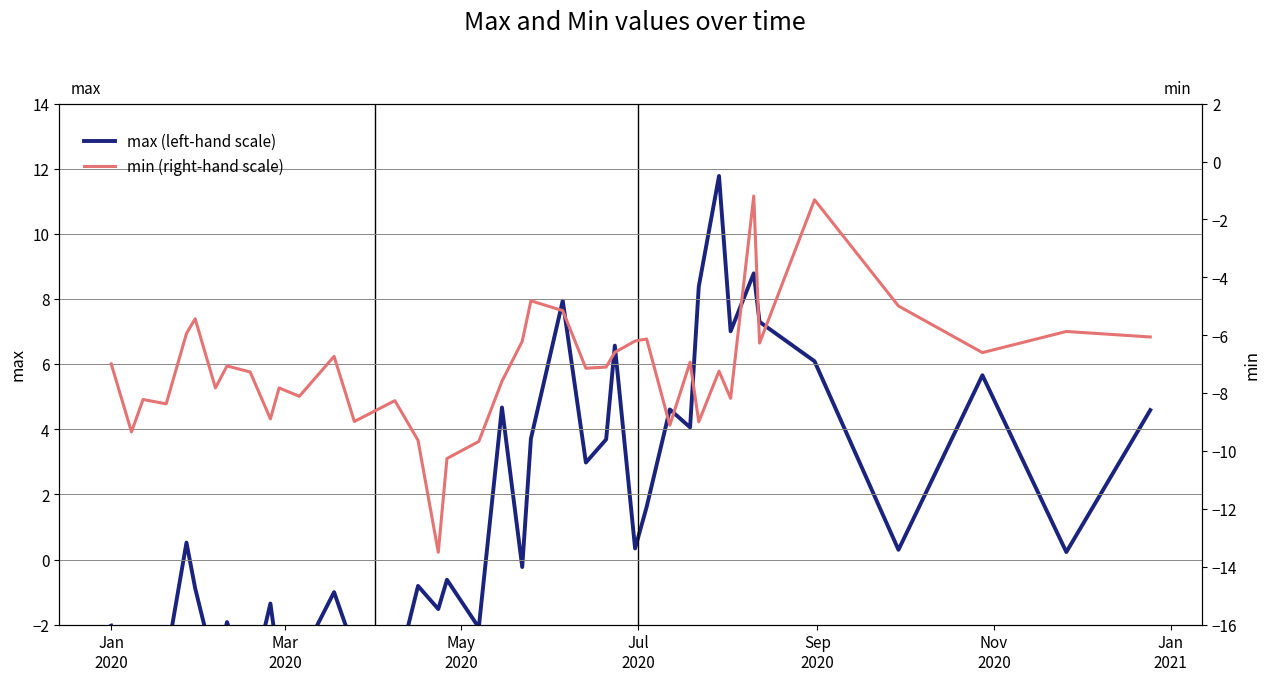

True or false: max (left-hand scale) has more than 1 points higher than both neighbors.

True